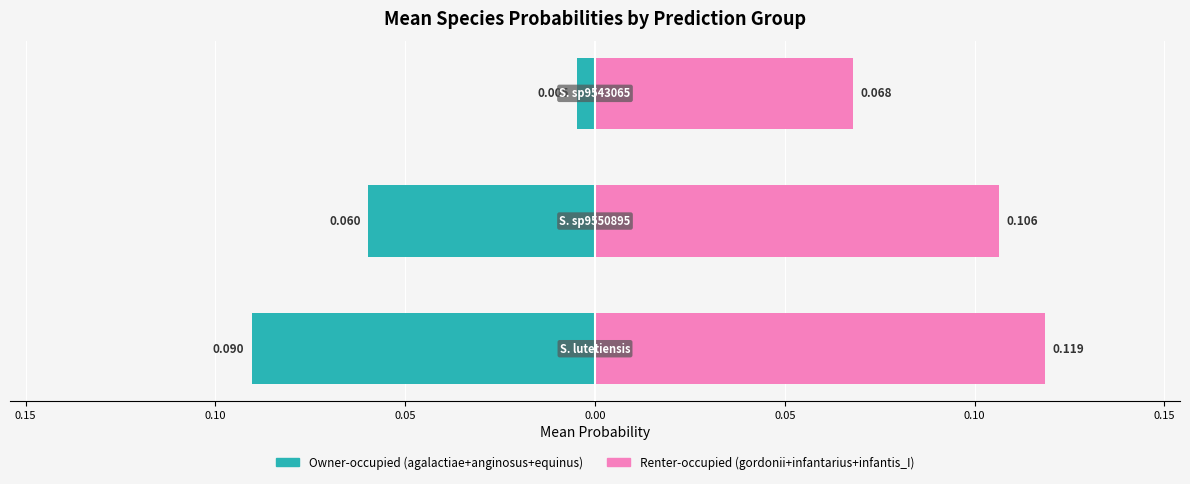

Read the Renter-occupied value at 0.10.

0.1